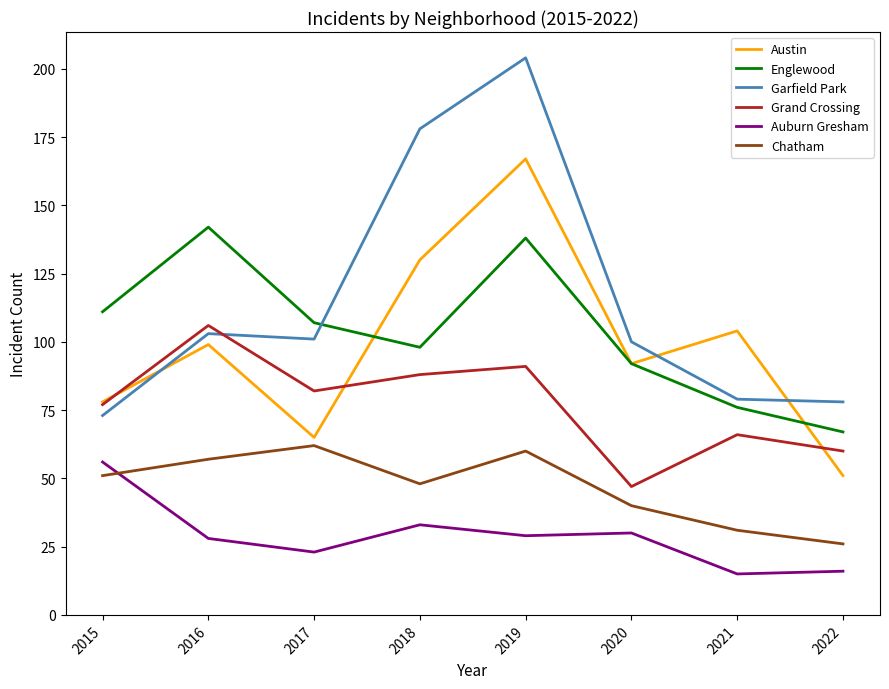

What is the spread (max minus min) of values at 2015?

60